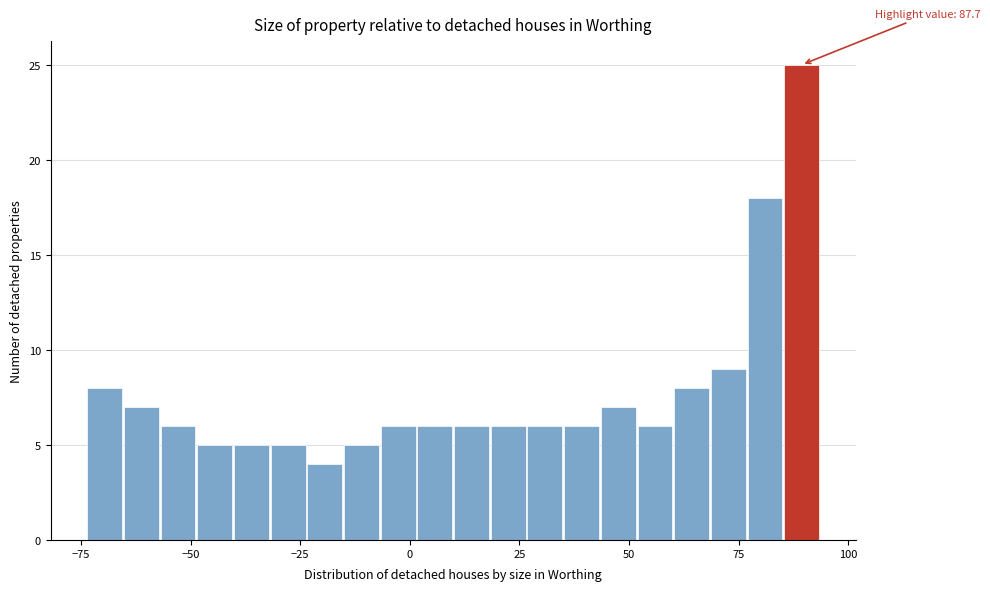

Read against the x-axis, roughly where is the centre of the tallest bar?

90